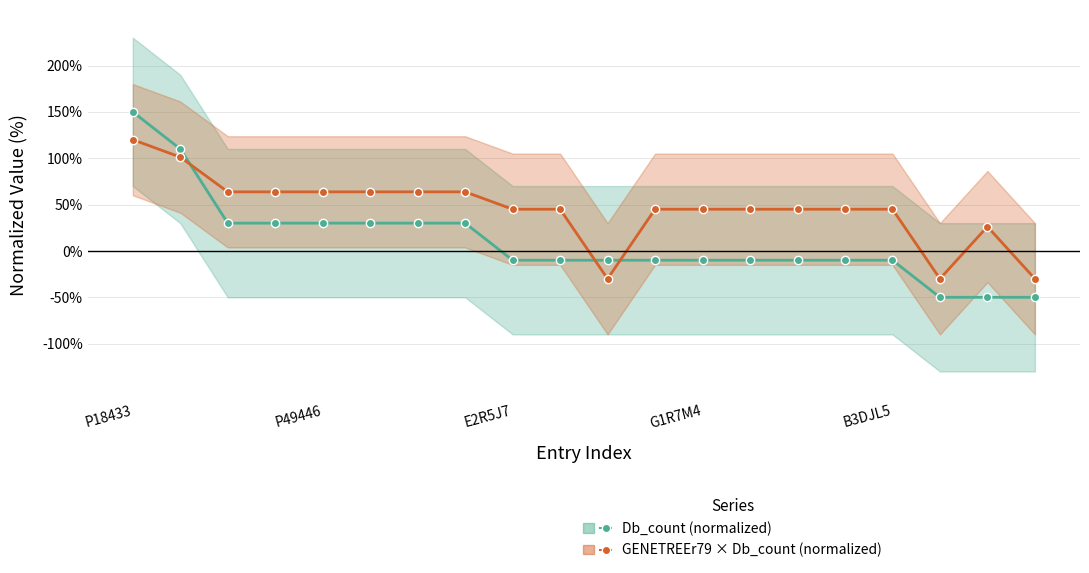

True or false: GENETREEr79 × Db_count (normalized) has more than 0 interior local peaks.

True